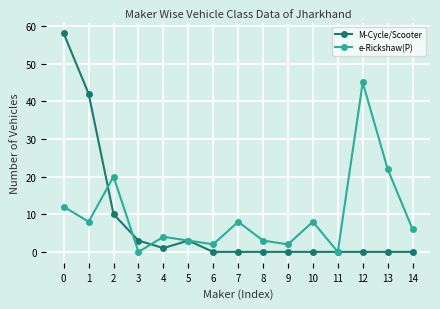

Is it true that M-Cycle/Scooter equals 58 at 0?

True